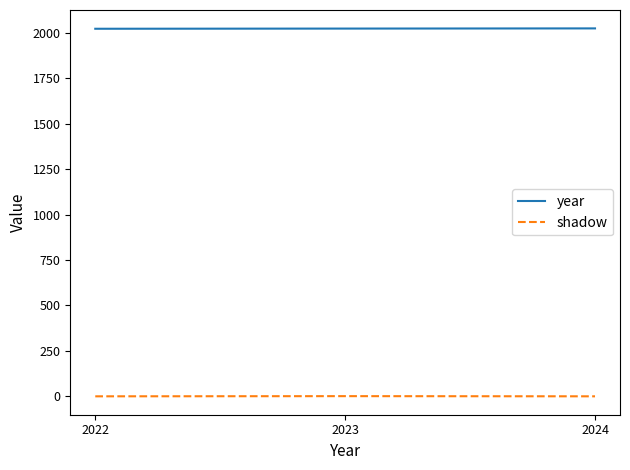

Rank the series by their maximum value, from highest to lowest.

year, shadow